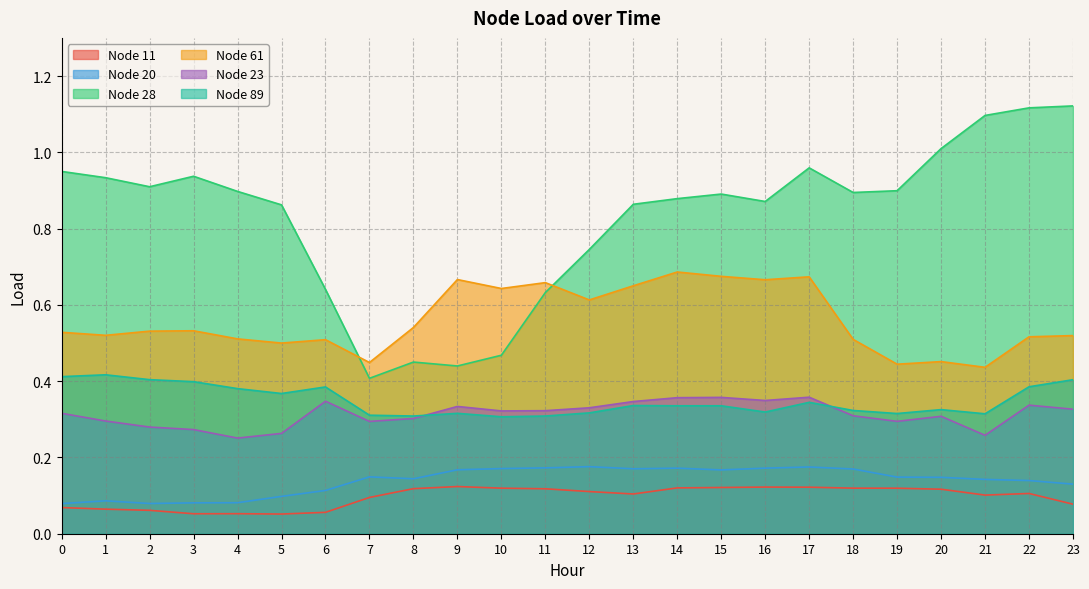

What is the smallest value displayed?

0.1